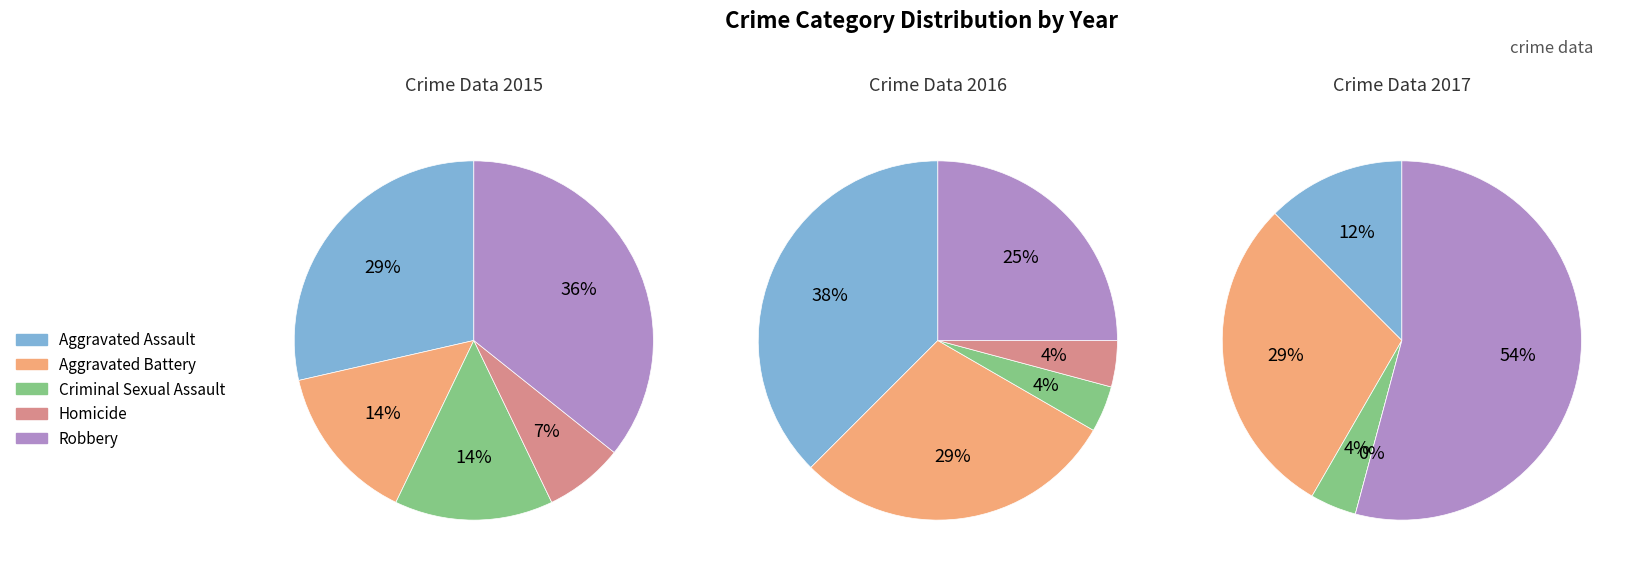

Is Robbery the majority of the pie?

No